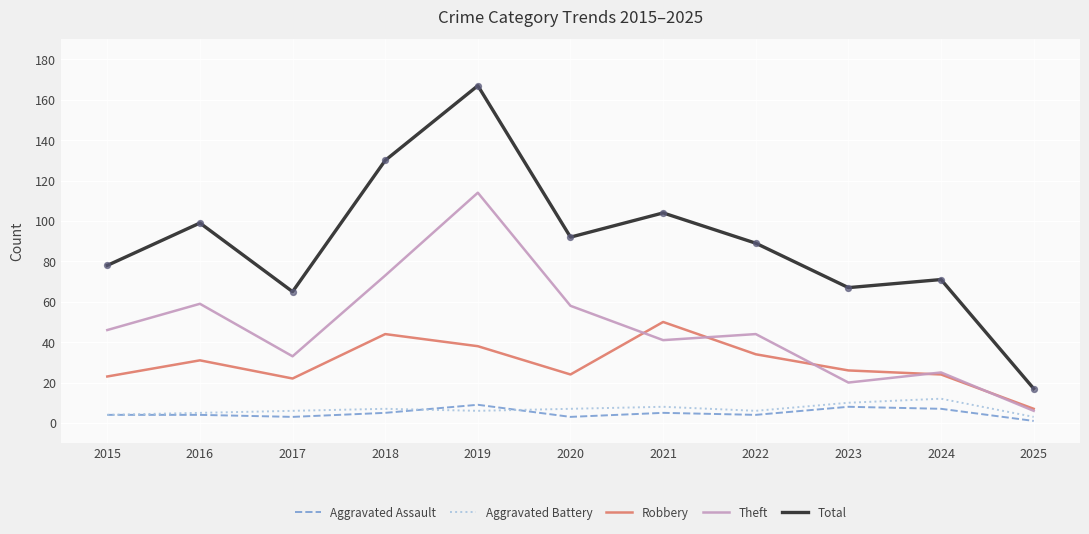

What are all the series names shown in the legend?

Aggravated Assault, Aggravated Battery, Robbery, Theft, Total